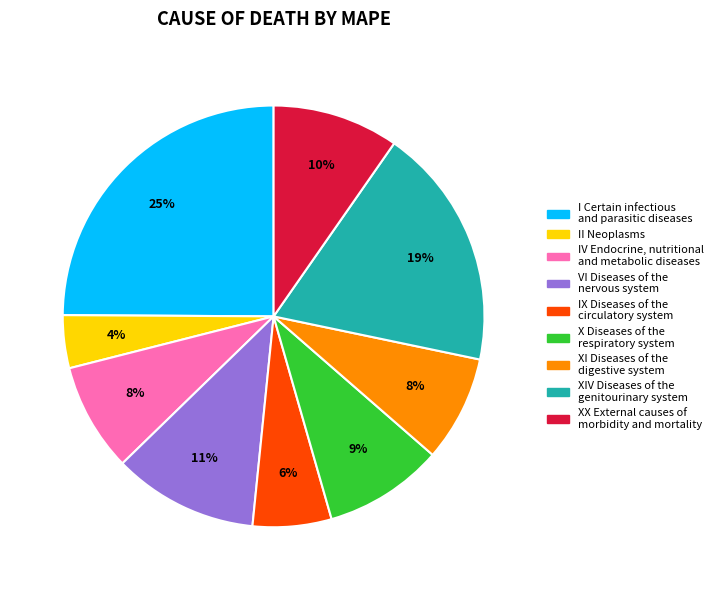

Does XI Diseases of the digestive system account for over 50% of the chart?

No